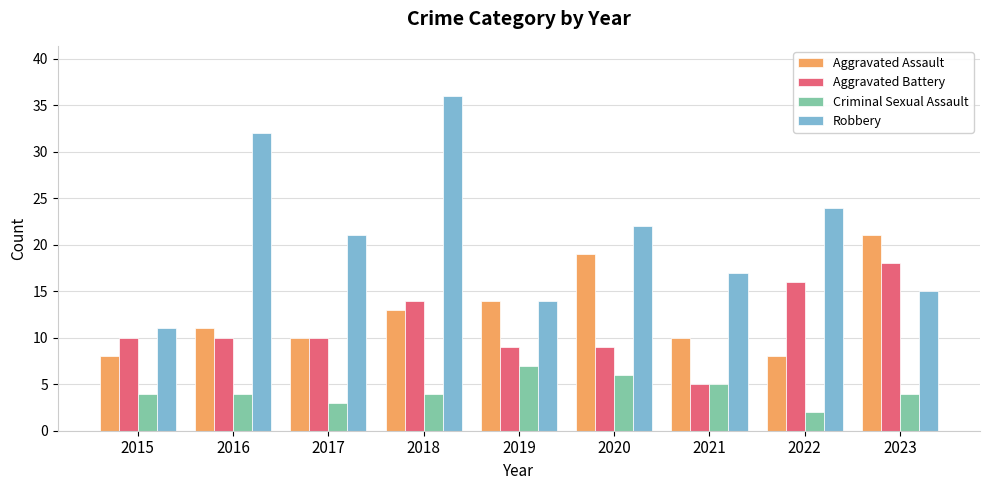

How many data points in Aggravated Assault are less than 11?

4